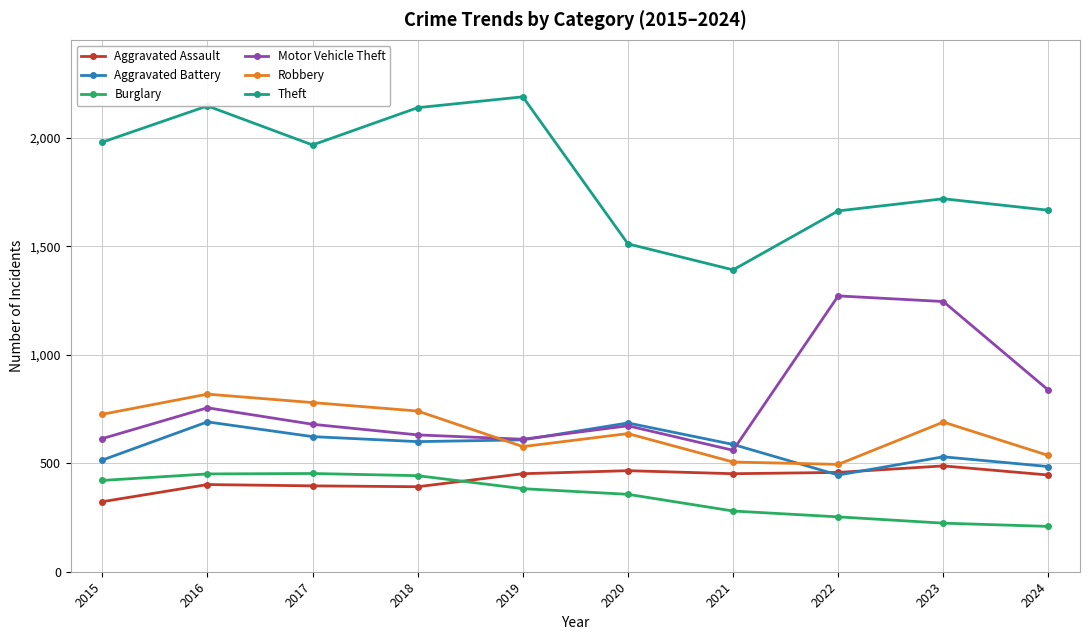

What is the value of the Burglary point at the 5th from the left?

383